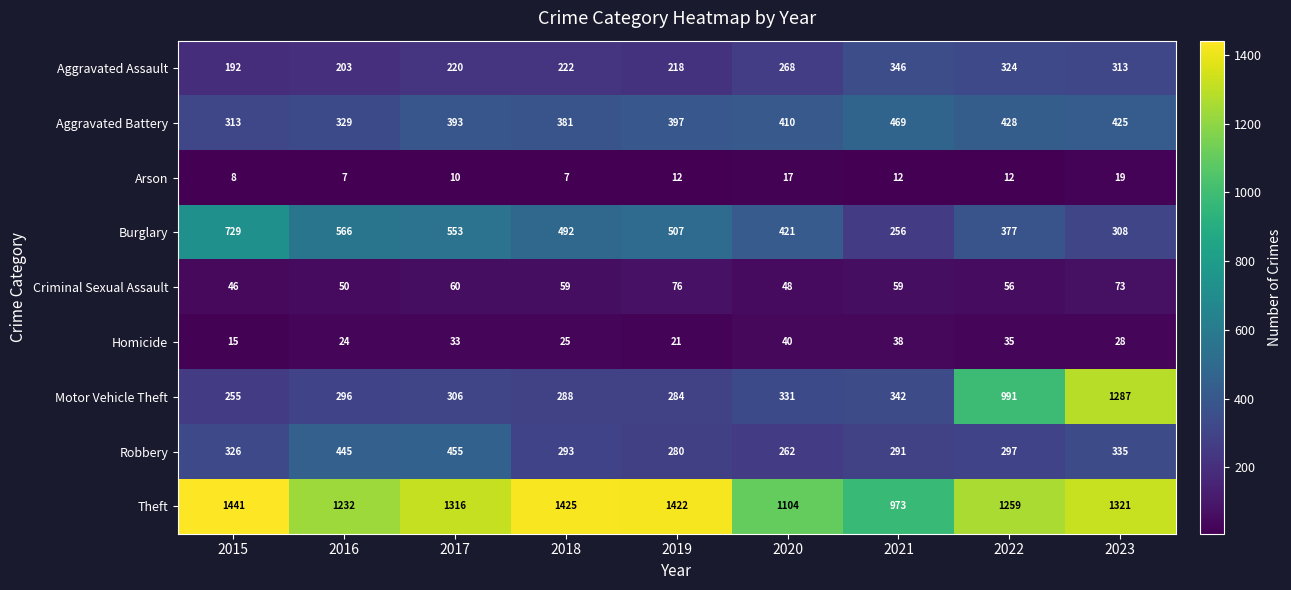

True or false: Arson has a value of 19 at 2023.

True